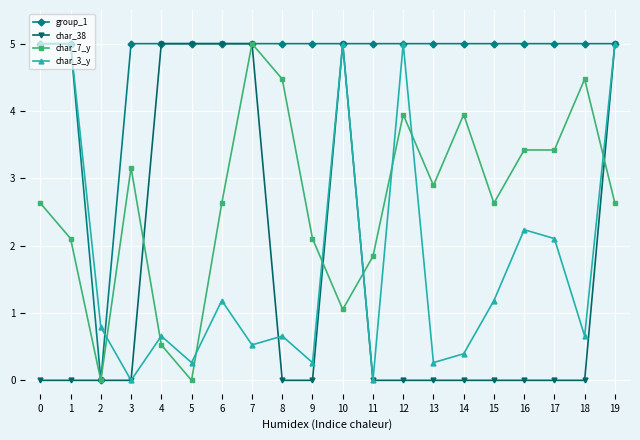

Reading left to right, transcribe all the data shown in this chart.

group_1: 0=5.0	1=5.0	2=0.0	3=5.0	4=5.0	5=5.0	6=5.0	7=5.0	8=5.0	9=5.0	10=5.0	11=5.0	12=5.0	13=5.0	14=5.0	15=5.0	16=5.0	17=5.0	18=5.0	19=5.0
char_38: 0=0.0	1=0.0	2=0.0	3=0.0	4=5.0	5=5.0	6=5.0	7=5.0	8=0.0	9=0.0	10=5.0	11=0.0	12=0.0	13=0.0	14=0.0	15=0.0	16=0.0	17=0.0	18=0.0	19=5.0
char_7_y: 0=2.6	1=2.1	2=0.0	3=3.2	4=0.5	5=0.0	6=2.6	7=5.0	8=4.5	9=2.1	10=1.1	11=1.8	12=3.9	13=2.9	14=3.9	15=2.6	16=3.4	17=3.4	18=4.5	19=2.6
char_3_y: 0=5.0	1=5.0	2=0.8	3=0.0	4=0.7	5=0.3	6=1.2	7=0.5	8=0.7	9=0.3	10=5.0	11=0.0	12=5.0	13=0.3	14=0.4	15=1.2	16=2.2	17=2.1	18=0.7	19=5.0